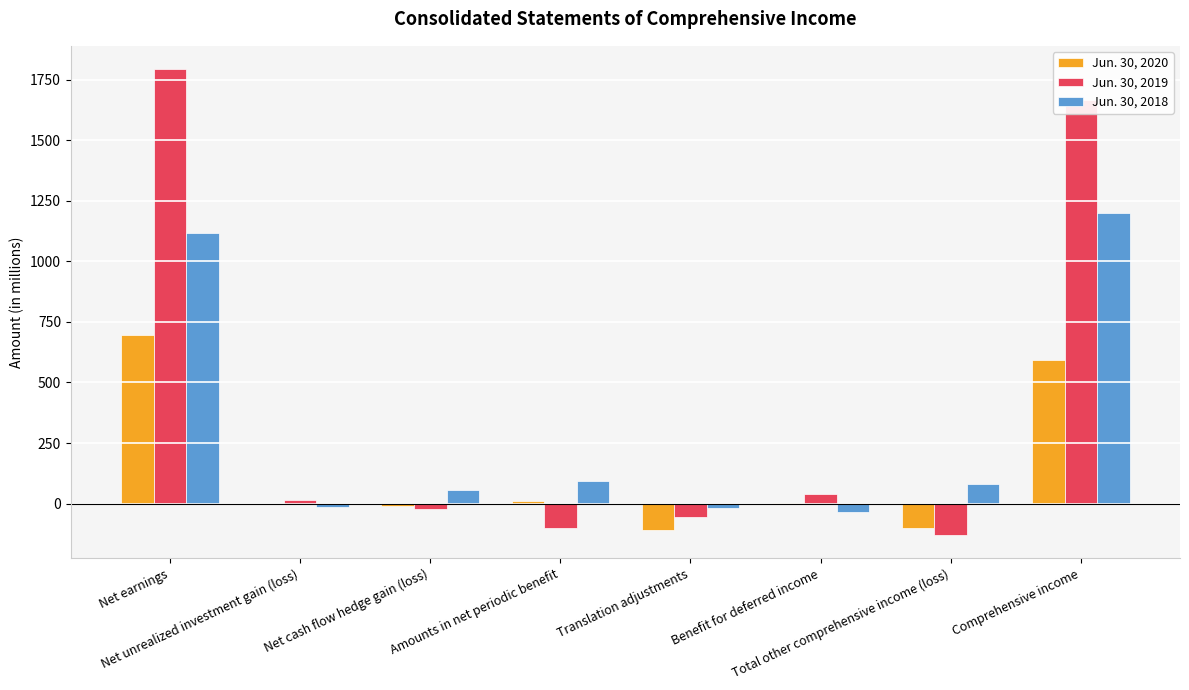

Which series has the largest total across all categories?

Jun. 30, 2019